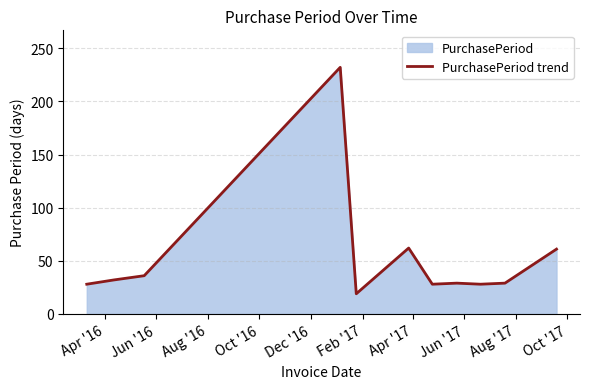

What is the greatest value displayed?

232